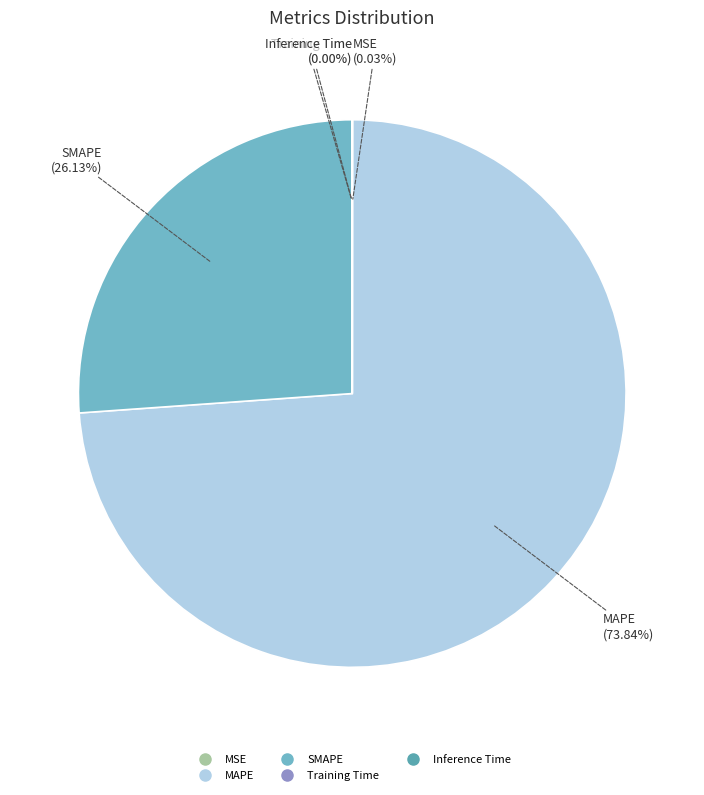

What is the largest slice in the pie chart?

MAPE